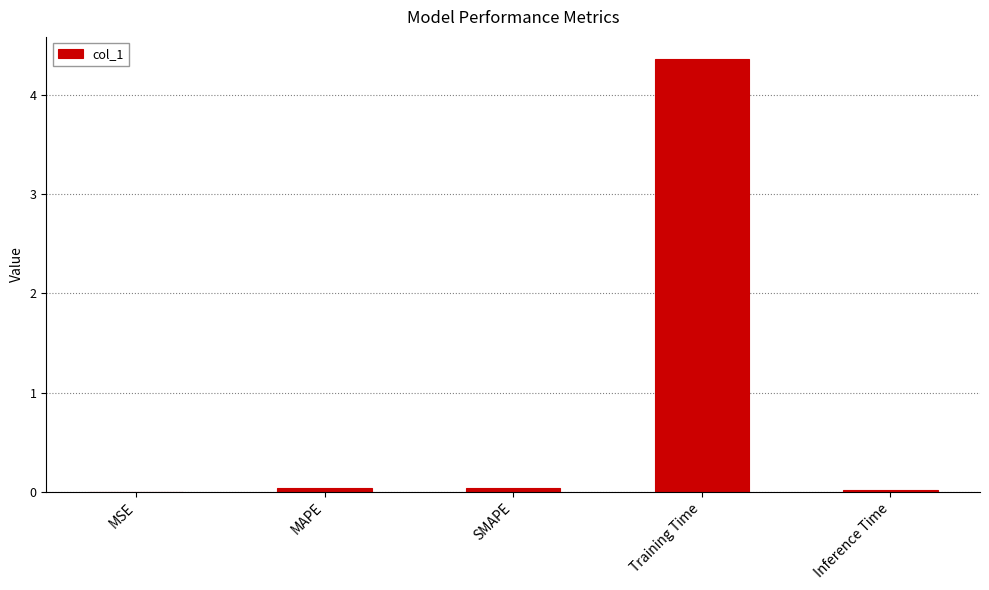

What is the maximum value shown in the chart?

4.4